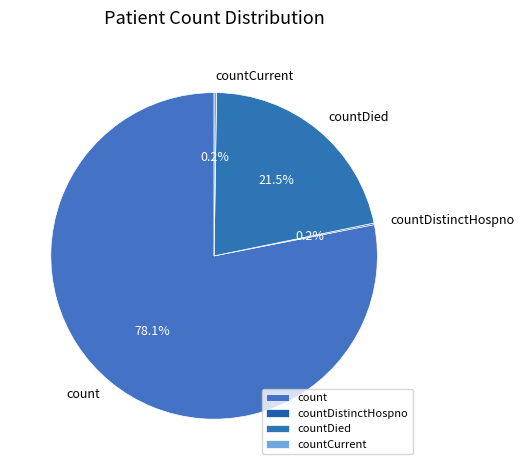

Between count and countDied, which is larger?

count